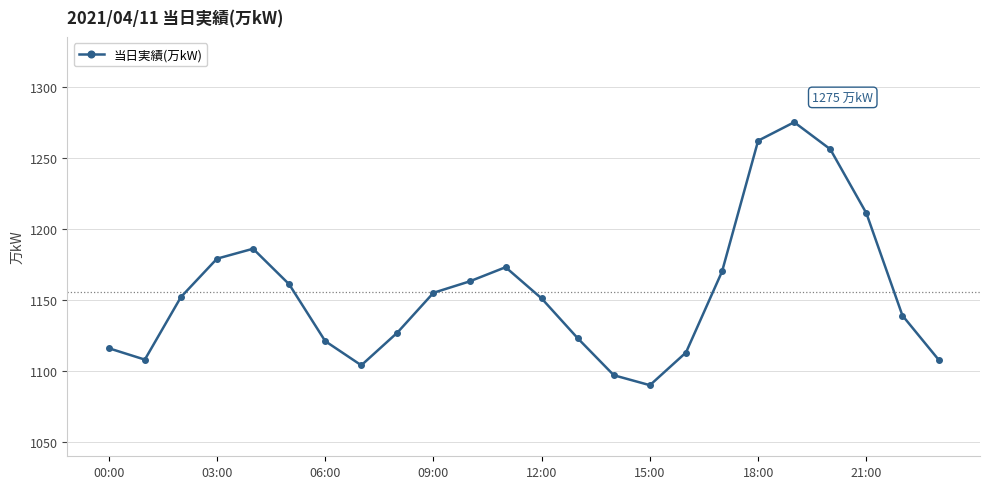

What is the sum of all values?

27740